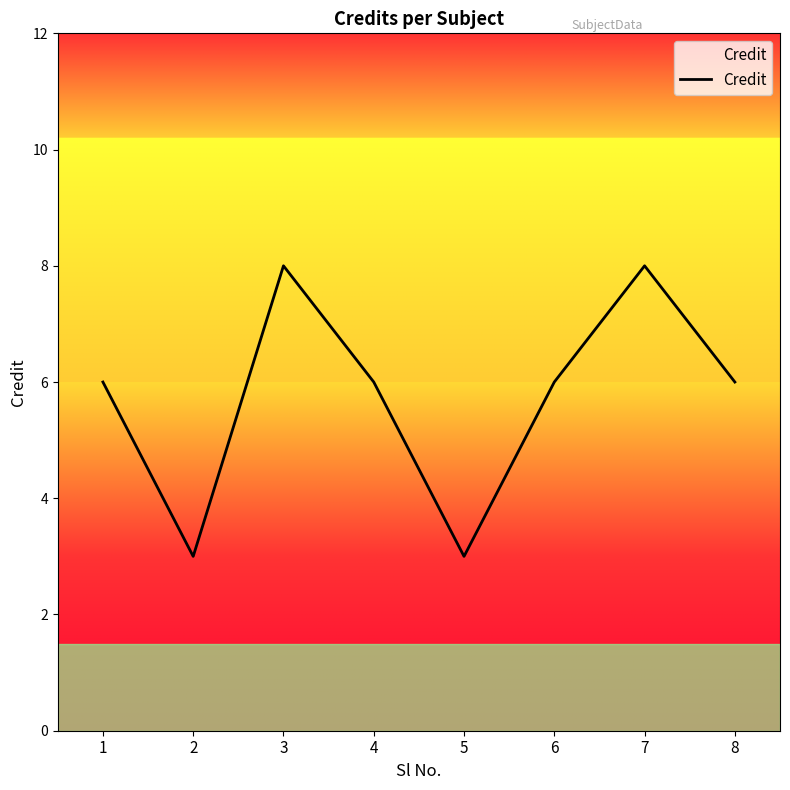

True or false: the data has more than 0 interior local peaks.

True